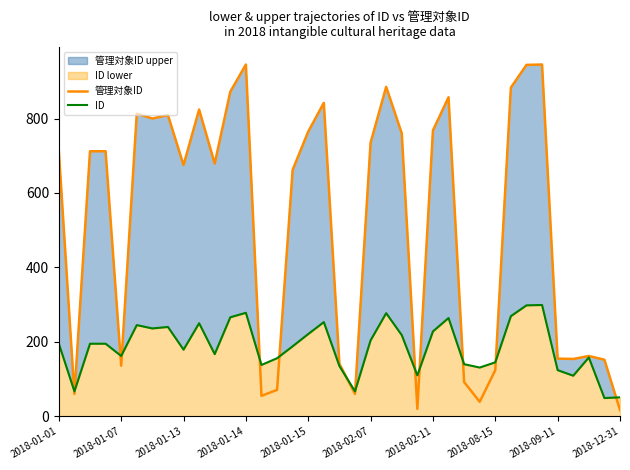

Which series has the largest range (max minus min)?

管理対象ID